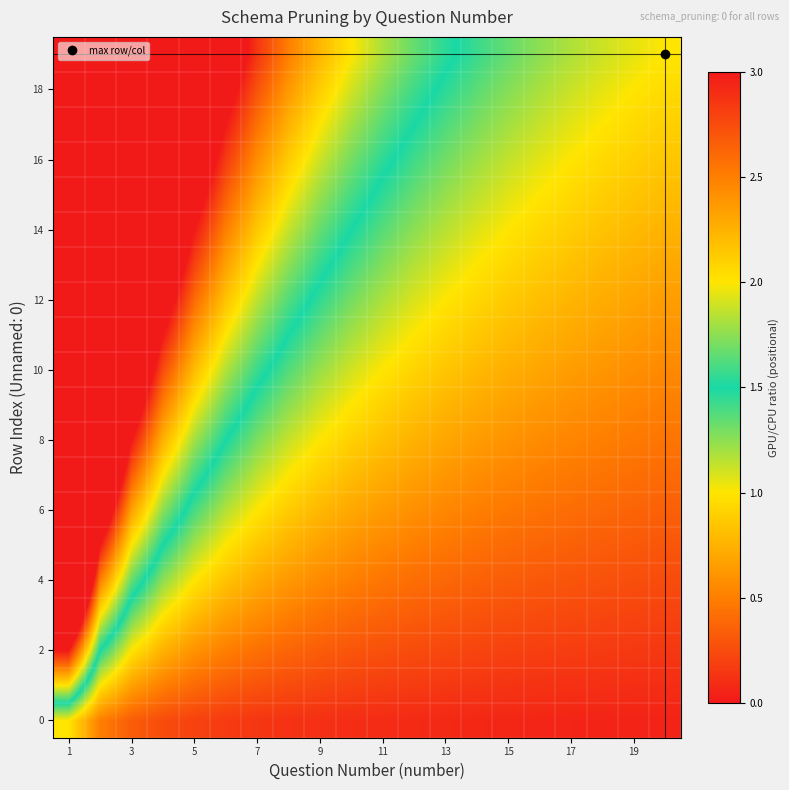

How many categories are shown in the chart?

20